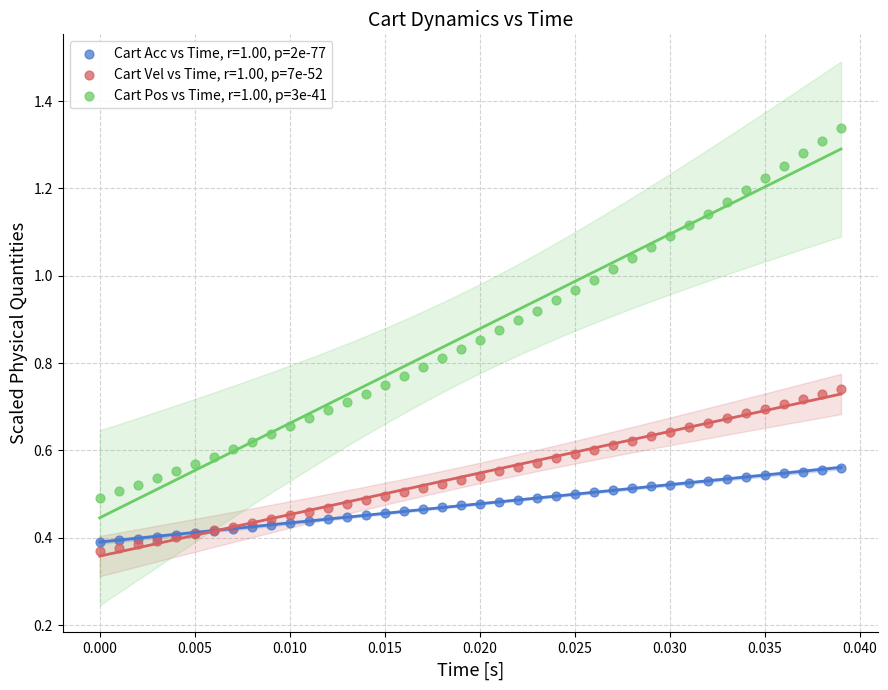

Which series has the widest spread of Y values?

Cart Pos vs Time, r=1.00, p=3e-41